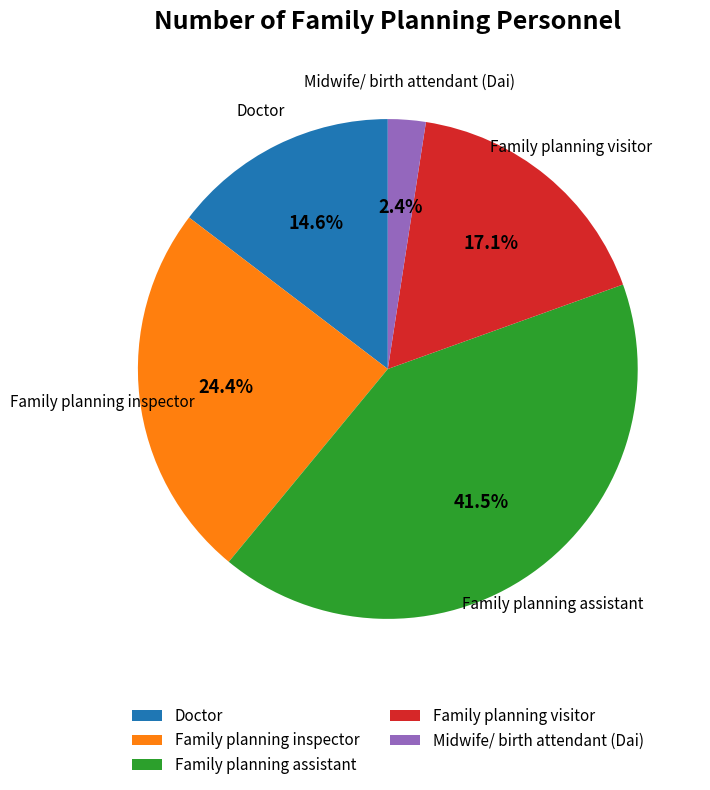

Does Doctor represent more than half of the total?

No